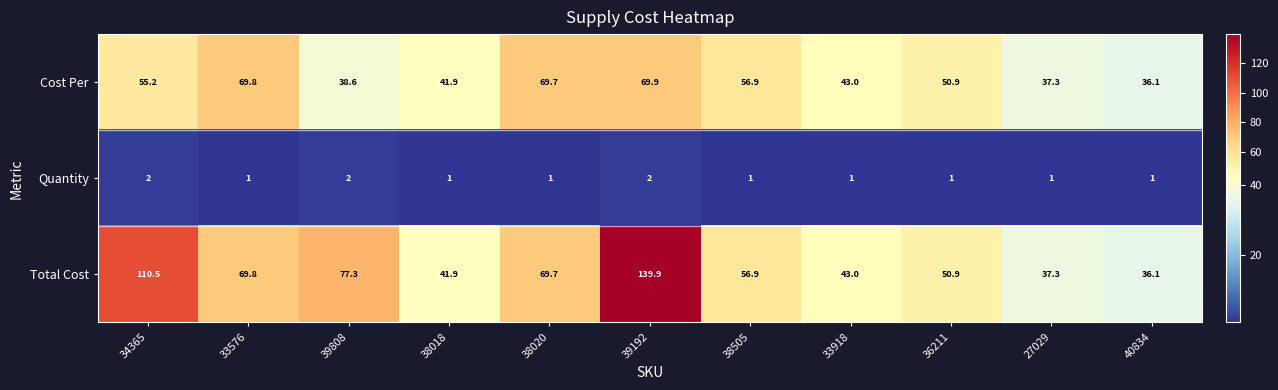

Which series has the widest spread of values?

Total Cost